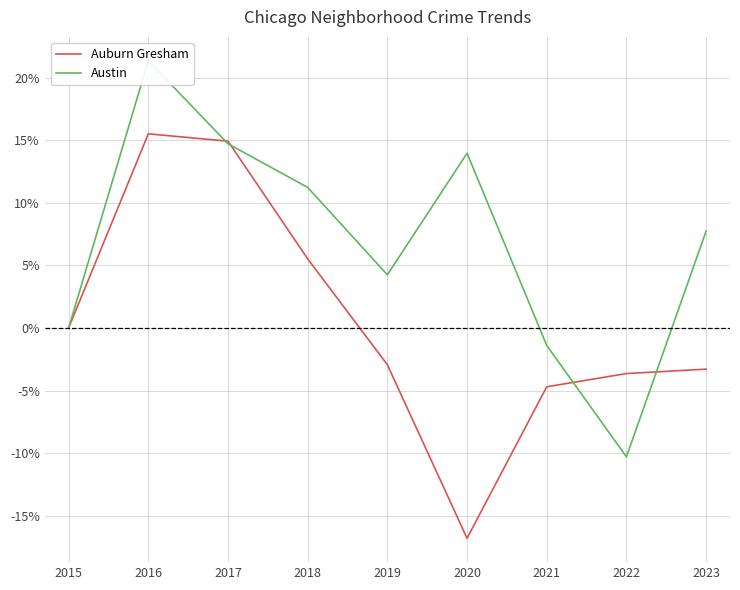

At which category does Austin reach its first local valley?

2019